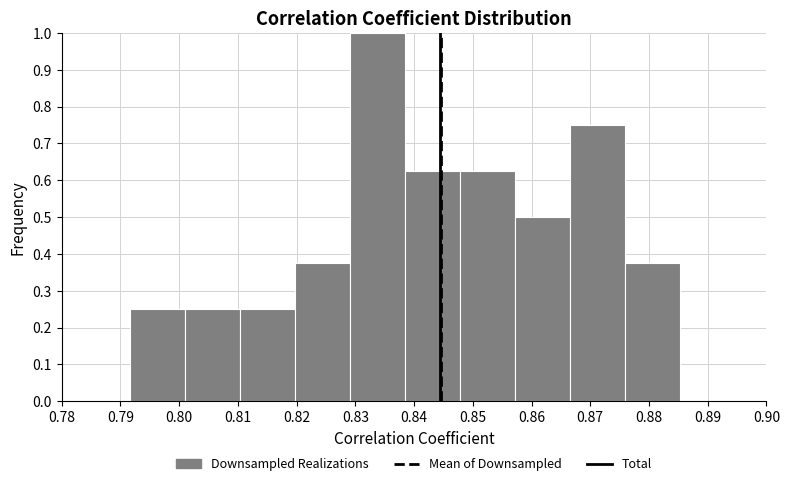

Over which range of the x-axis is the bar tallest?

0.829 to 0.838